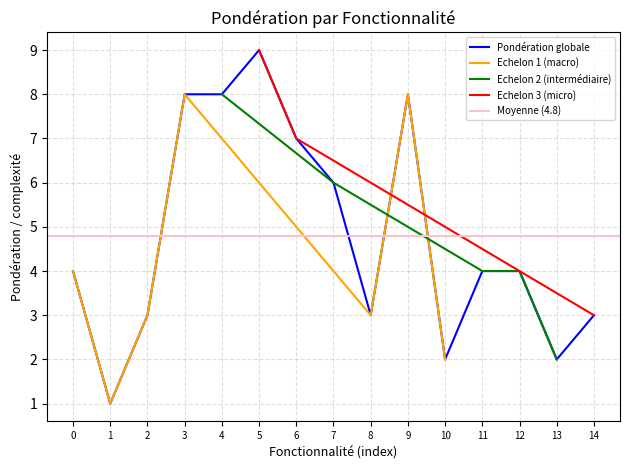

What value does the Pondération globale series have at 14?

3